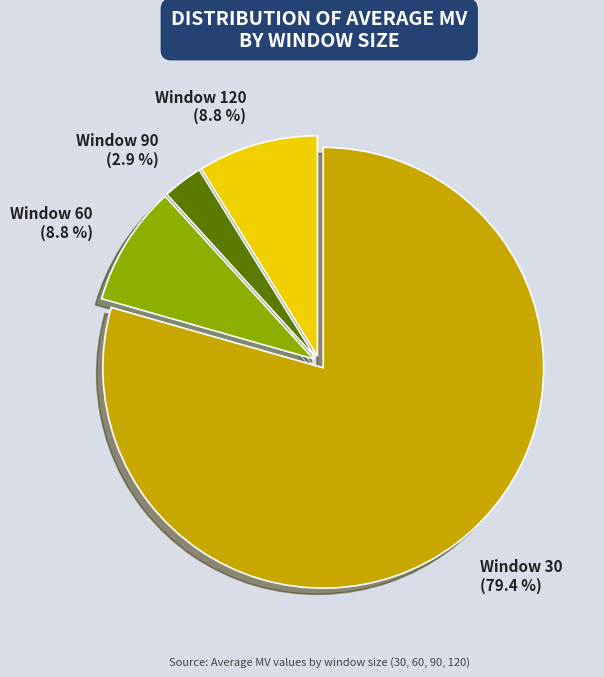

What is the ratio of the value at Window 30 to the value at Window 60?

9.0